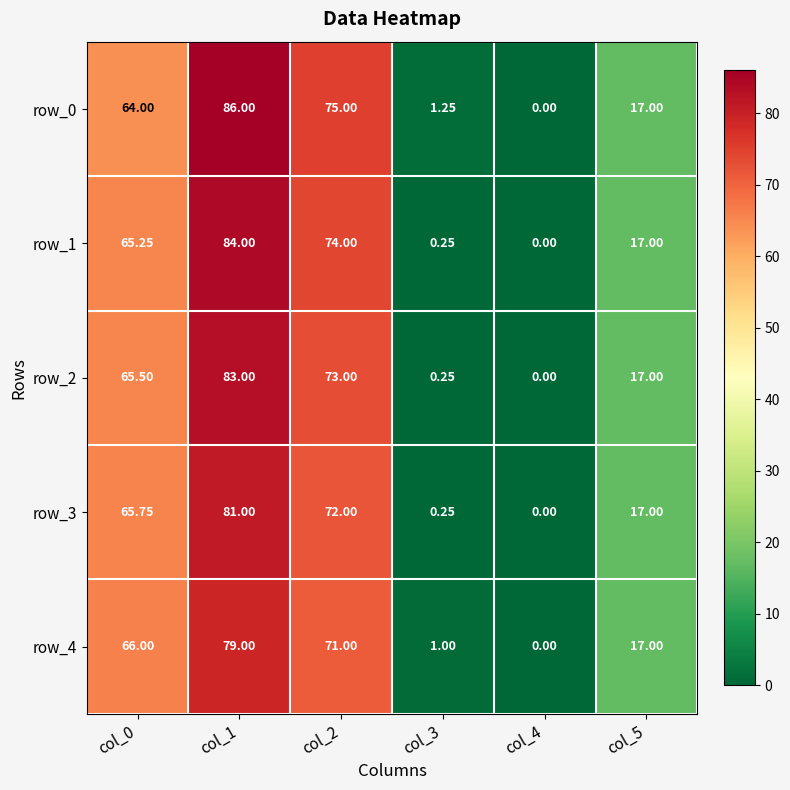

How many values in the row_1 series are below 65?

3